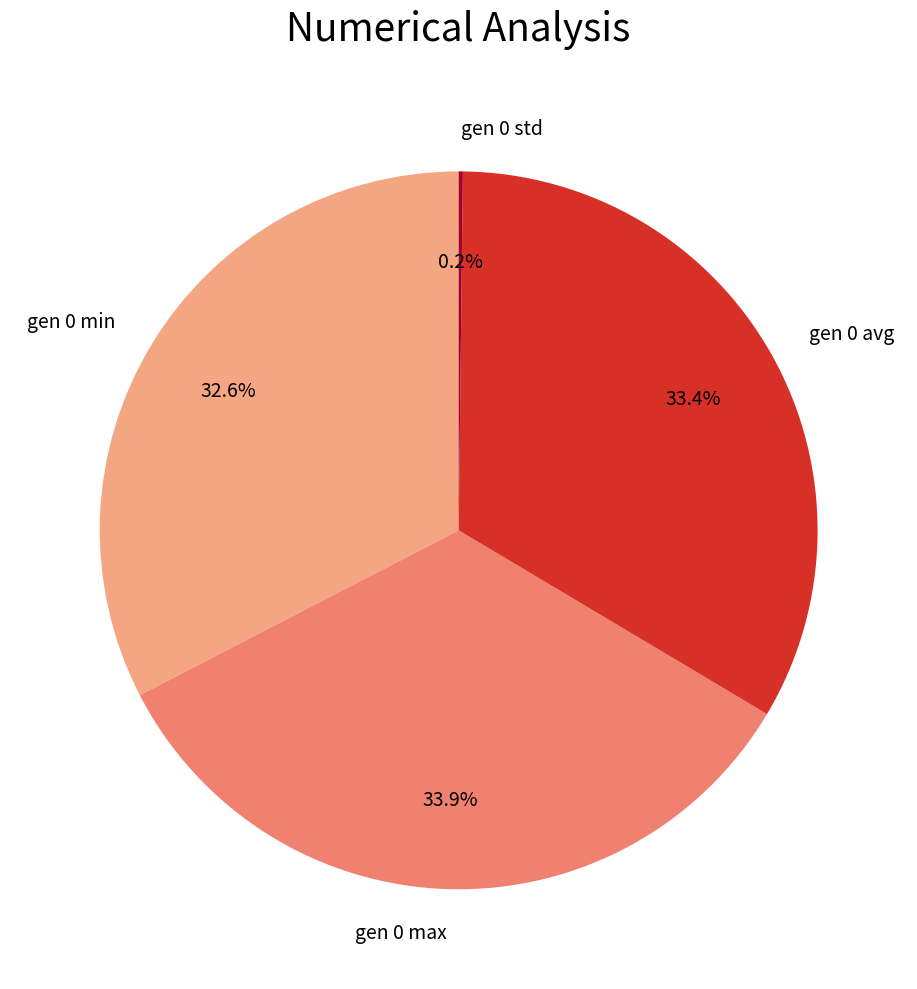

Is there any slice that represents more than half of the pie?

No